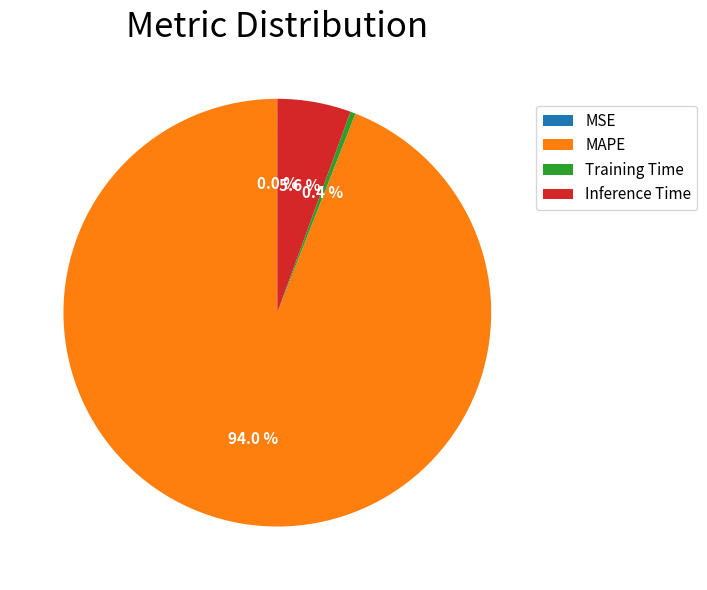

To the nearest percent, what is the combined percentage of Inference Time and MAPE?

100%